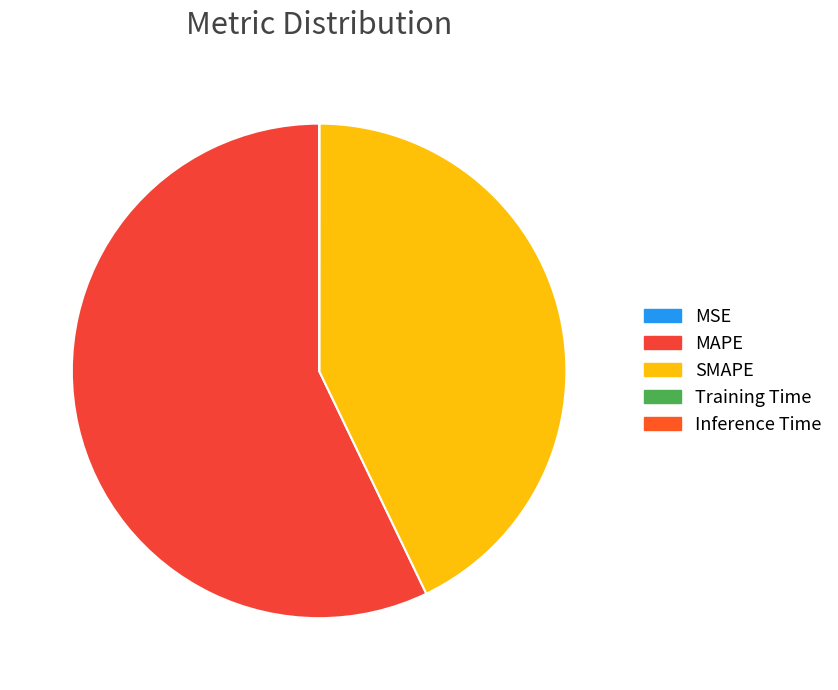

To the nearest percent, what is the difference between the MAPE and Inference Time slice percentages?

57%